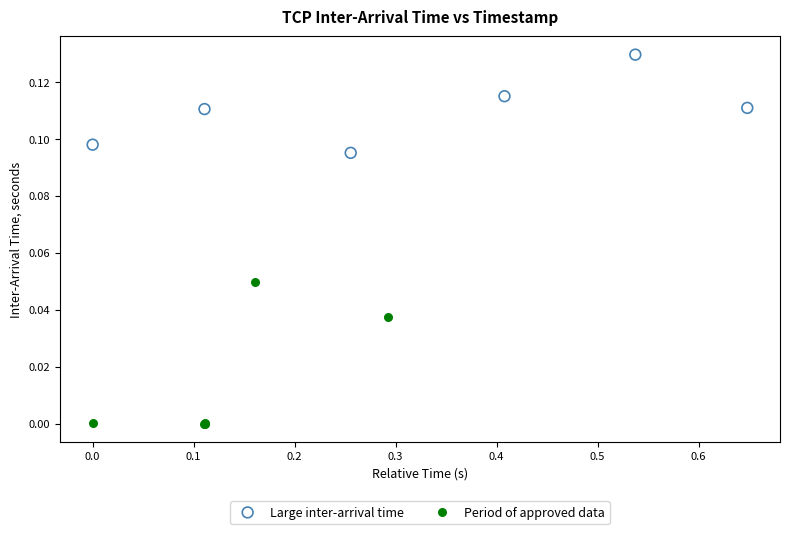

Which series contains the lowest Y value?

Period of approved data